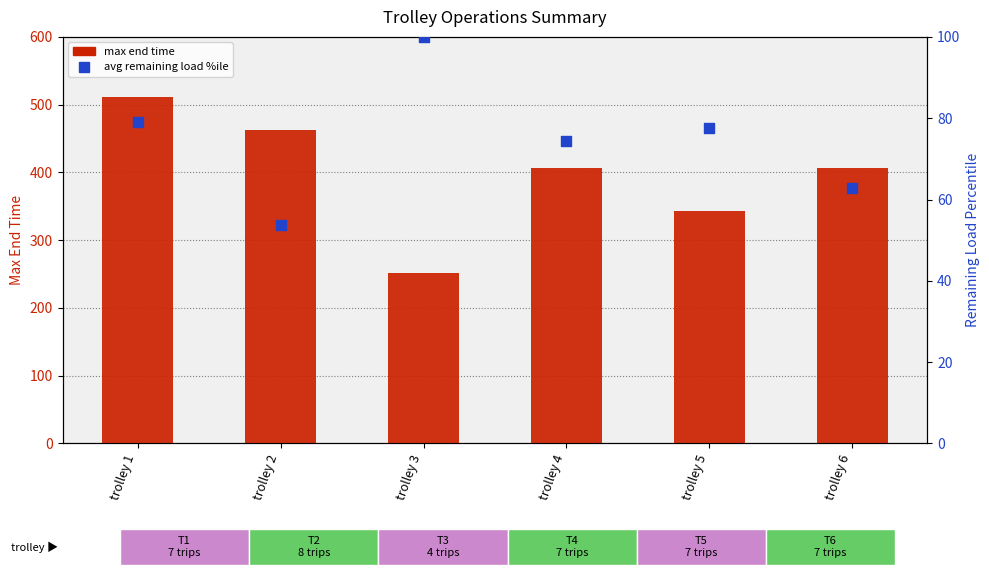

At how many categories does at least one series exceed 425?

2